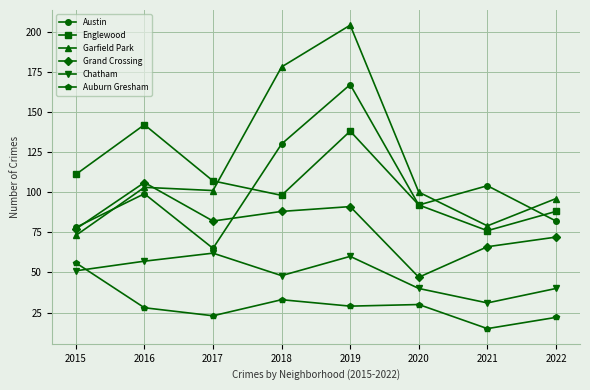

Where does the Englewood series first go above 107?

2015